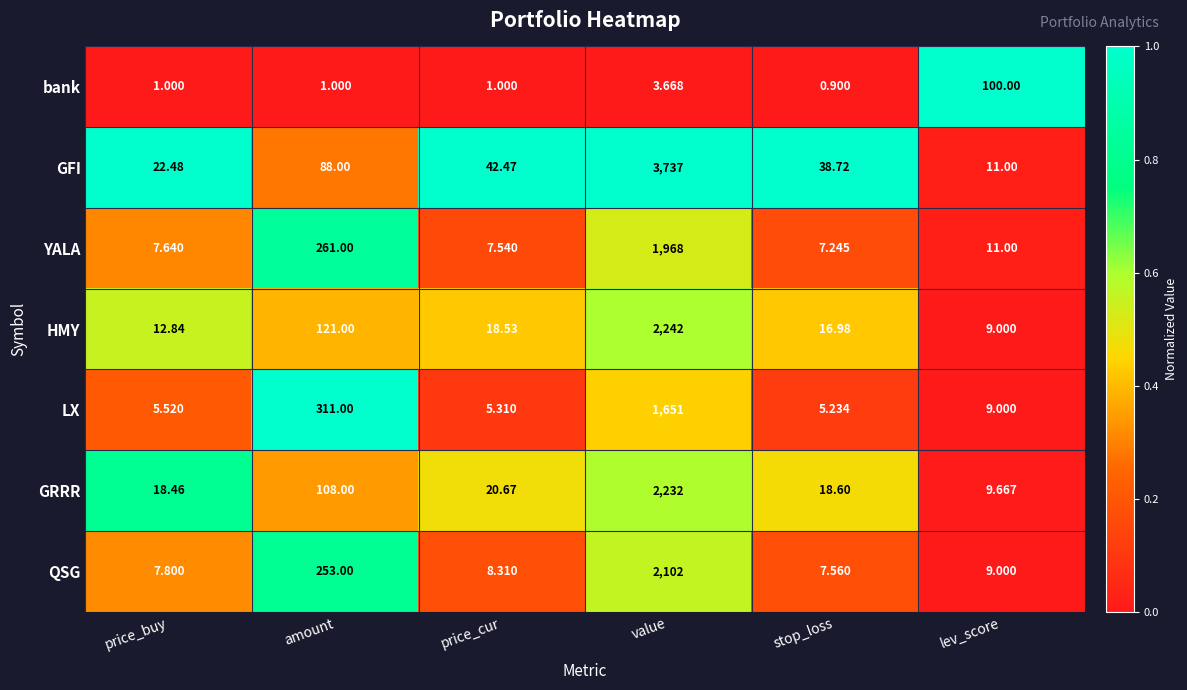

What is the spread (max minus min) of values at amount?

310.0